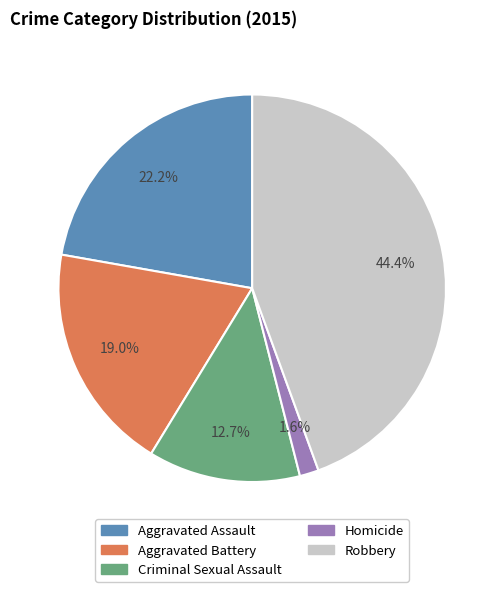

Which category has the biggest portion of the pie?

Robbery